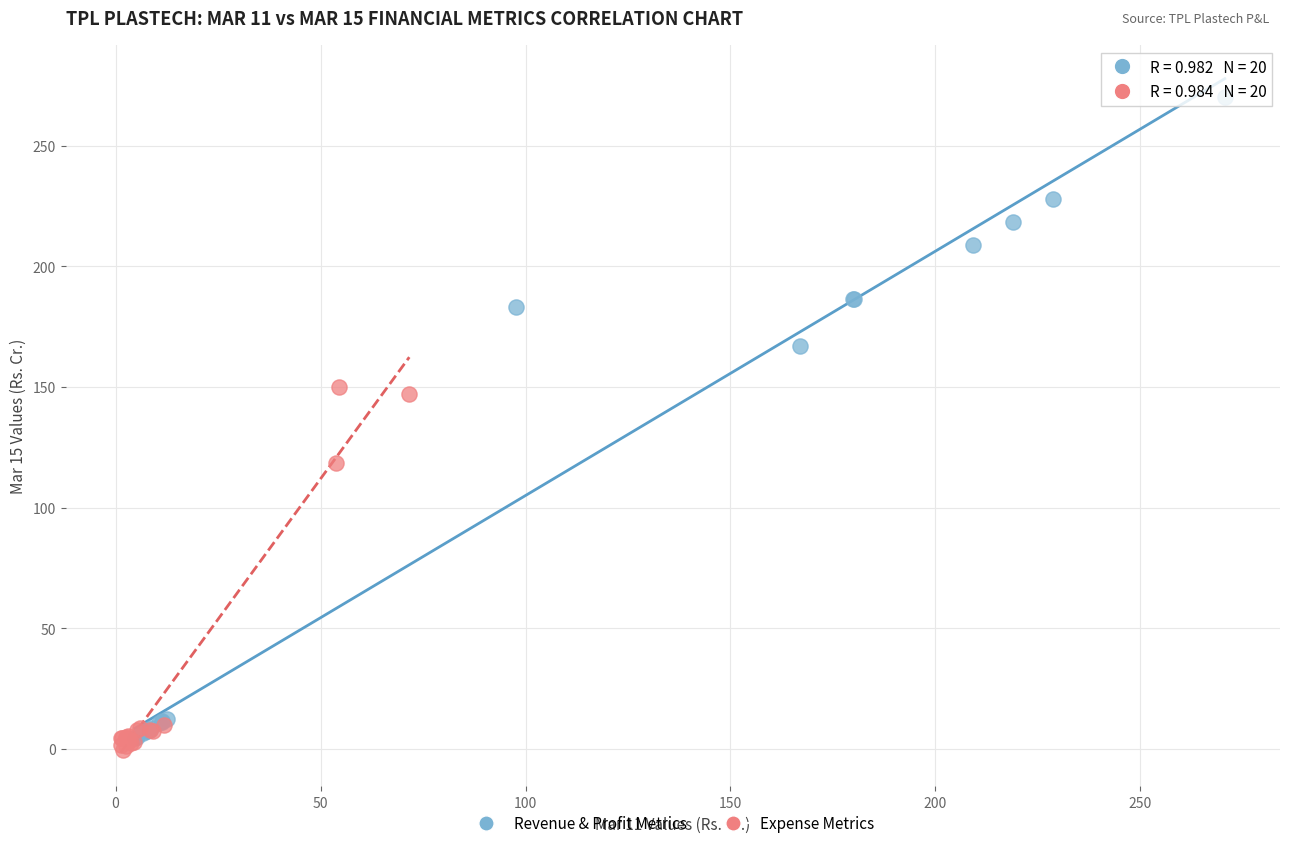

Which series reaches the maximum Y coordinate?

Revenue & Profit Metrics